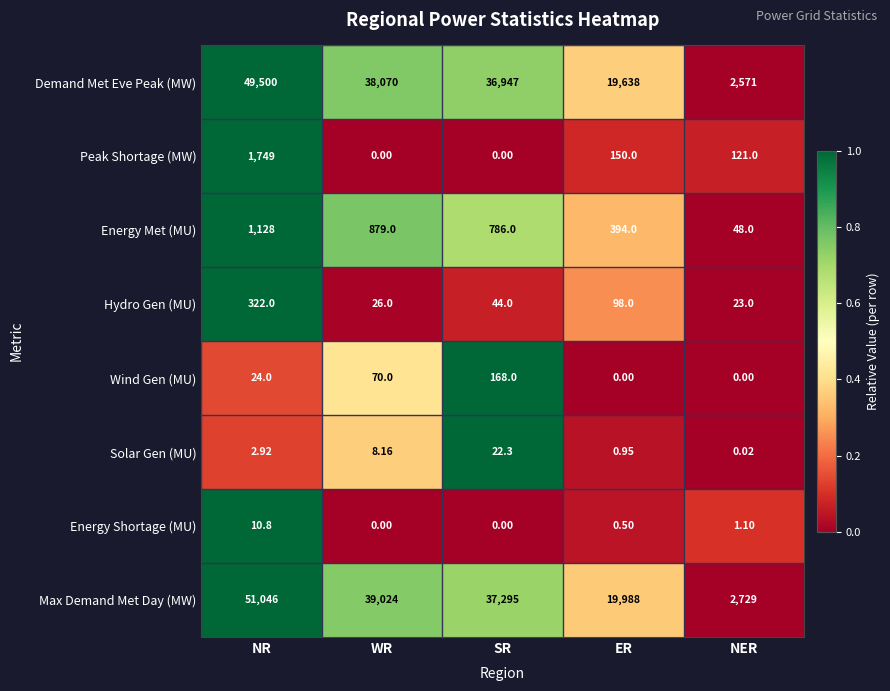

What is the spread (max minus min) of values at SR?

37295.0